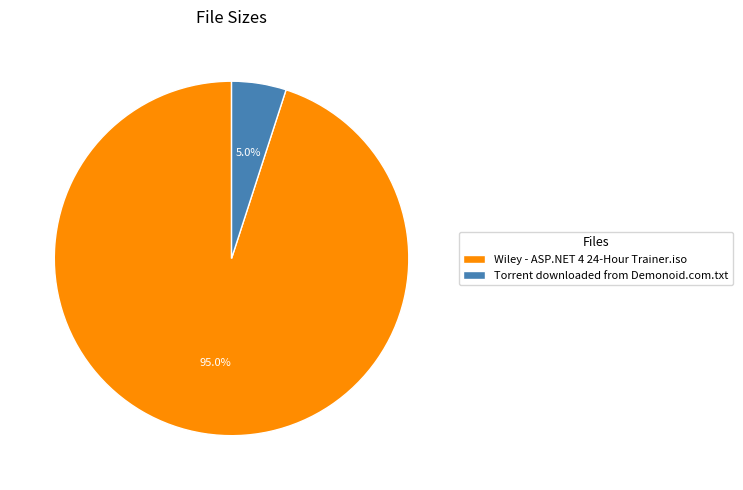

What percentage is the Torrent downloaded from Demonoid.com.txt slice, to the nearest percent?

5%